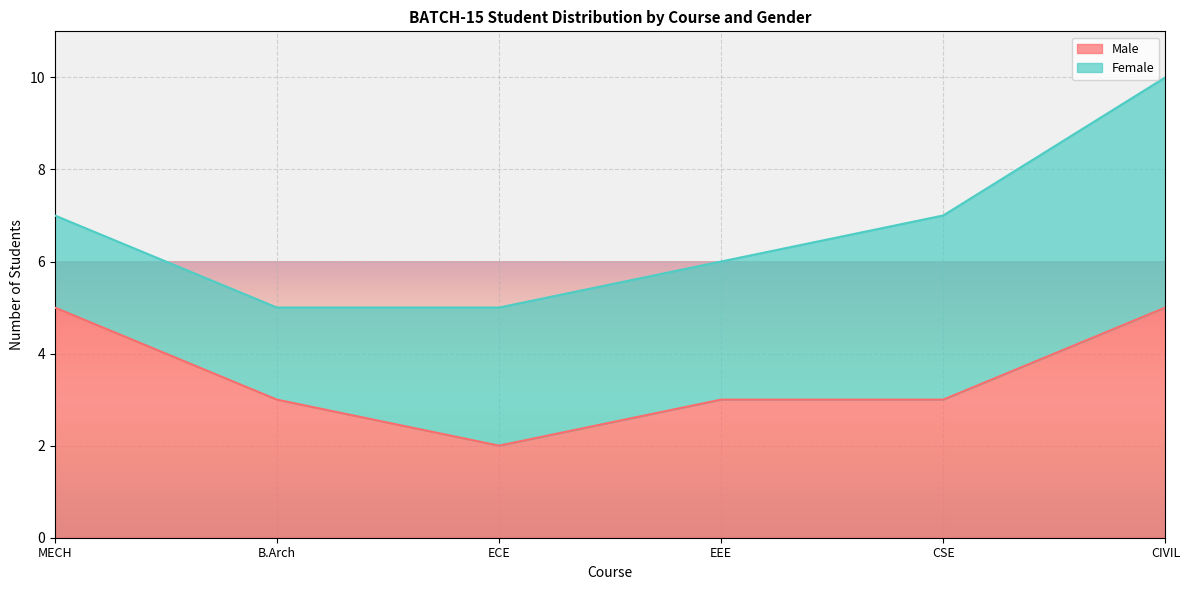

The value of Male at EEE is 3. True or false?

True